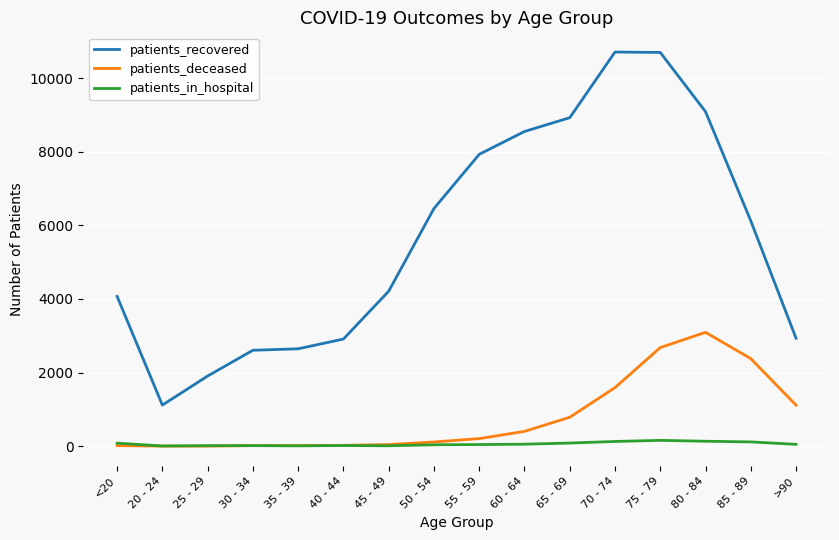

Rank the series at >90 from lowest to highest value.

patients_in_hospital, patients_deceased, patients_recovered